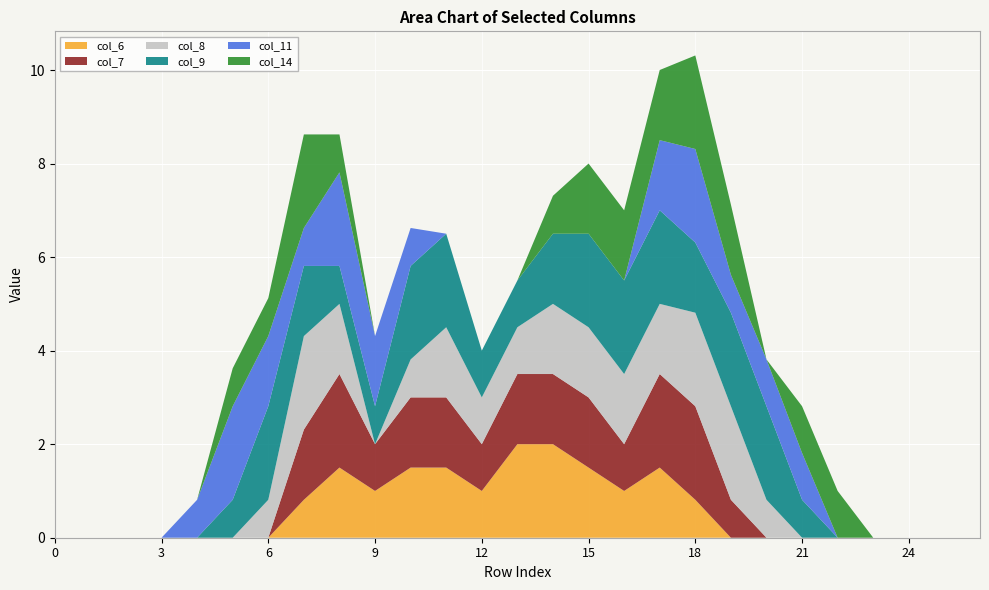

Reading left to right, extract all data points from this chart.

col_6: 0.0	0.0	0.0	0.0	0.0	0.0	0.0	0.8	1.5	1.0	1.5	1.5	1.0	2.0	2.0	1.5	1.0	1.5	0.8	0.0	0.0	0.0	0.0	0.0	0.0	0.0	0.0
col_7: 0.0	0.0	0.0	0.0	0.0	0.0	0.0	1.5	2.0	1.0	1.5	1.5	1.0	1.5	1.5	1.5	1.0	2.0	2.0	0.8	0.0	0.0	0.0	0.0	0.0	0.0	0.0
col_8: 0.0	0.0	0.0	0.0	0.0	0.0	0.8	2.0	1.5	0.0	0.8	1.5	1.0	1.0	1.5	1.5	1.5	1.5	2.0	2.0	0.8	0.0	0.0	0.0	0.0	0.0	0.0
col_9: 0.0	0.0	0.0	0.0	0.0	0.8	2.0	1.5	0.8	0.8	2.0	2.0	1.0	1.0	1.5	2.0	2.0	2.0	1.5	2.0	2.0	0.8	0.0	0.0	0.0	0.0	0.0
col_11: 0.0	0.0	0.0	0.0	0.8	2.0	1.5	0.8	2.0	1.5	0.8	0.0	0.0	0.0	0.0	0.0	0.0	1.5	2.0	0.8	1.0	1.0	0.0	0.0	0.0	0.0	0.0
col_14: 0.0	0.0	0.0	0.0	0.0	0.8	0.8	2.0	0.8	0.0	0.0	0.0	0.0	0.0	0.8	1.5	1.5	1.5	2.0	1.5	0.0	1.0	1.0	0.0	0.0	0.0	0.0